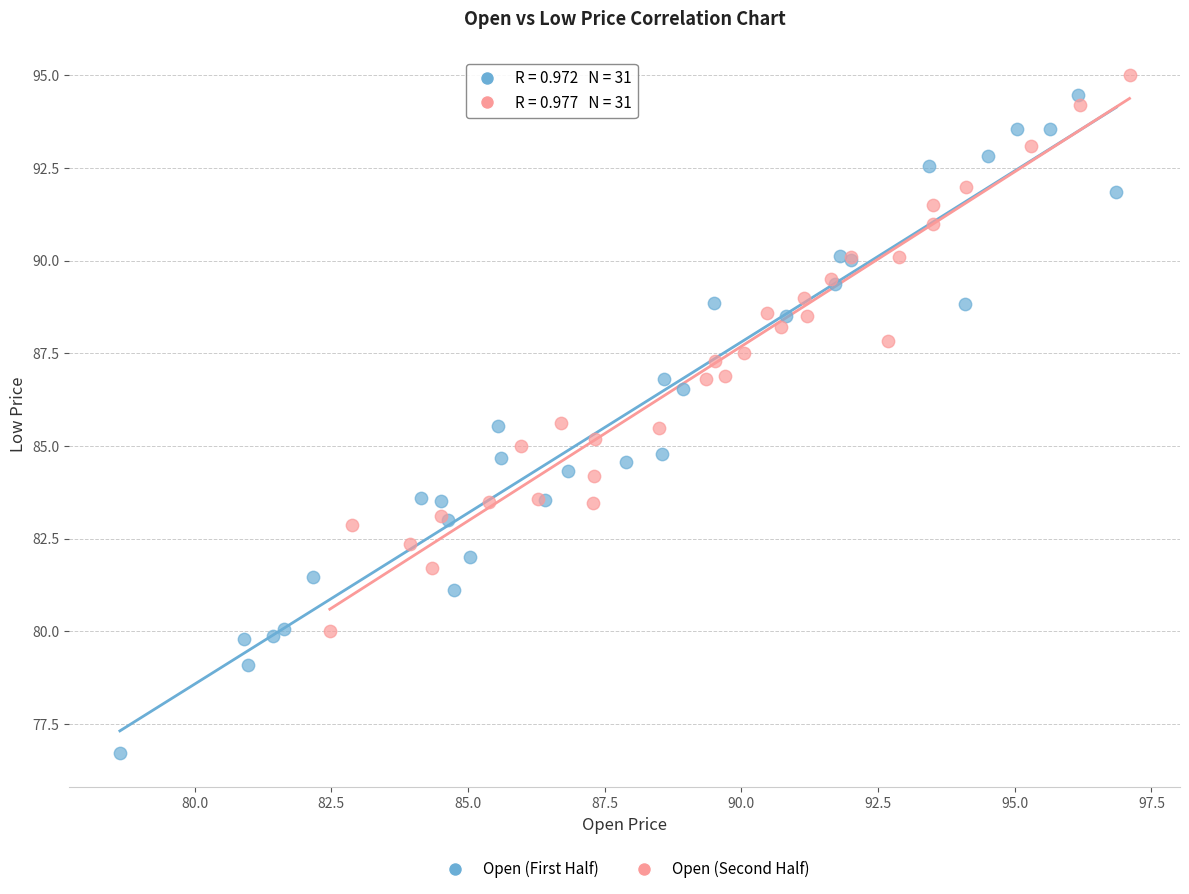

Which series contains the lowest Y value?

Open (First Half)